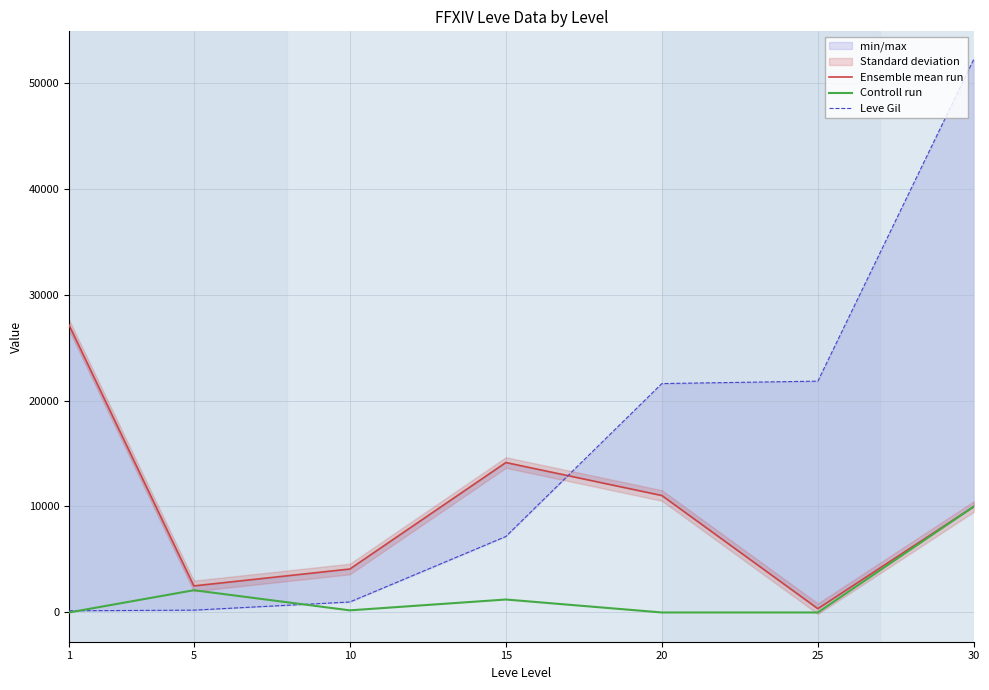

What is the difference between the Leve Gil values at 30 and 25?

30390